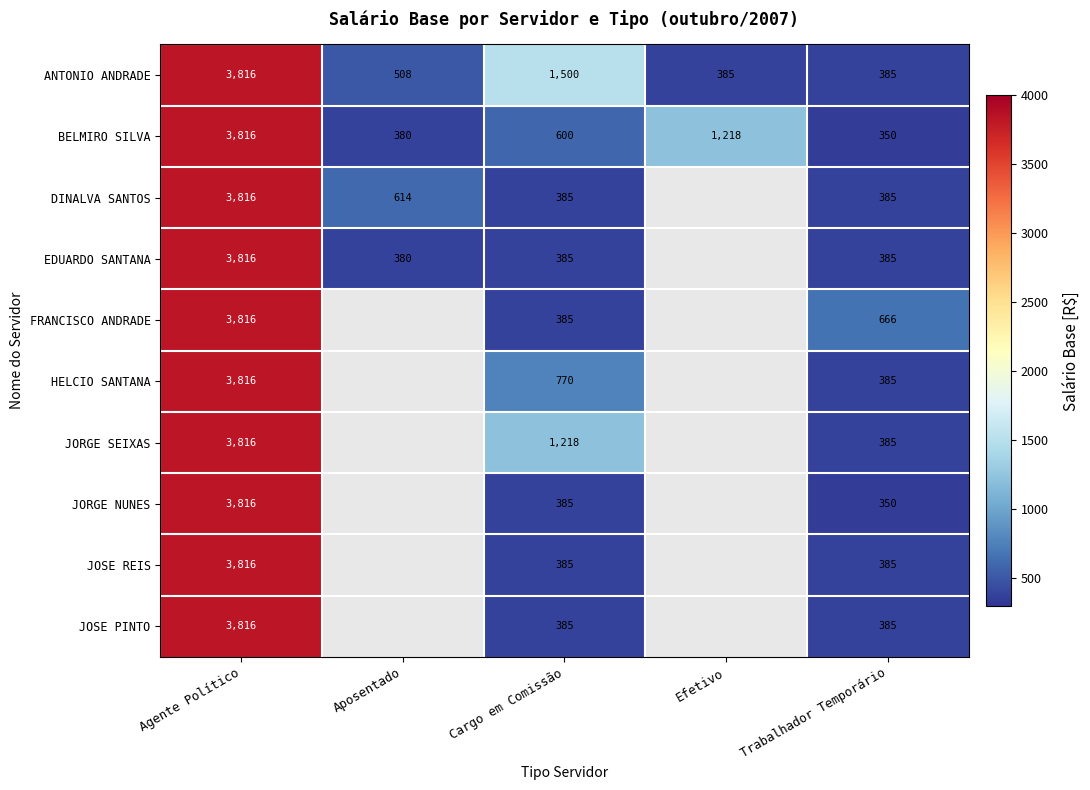

What is the total value across all series at Cargo em Comissão?

6398